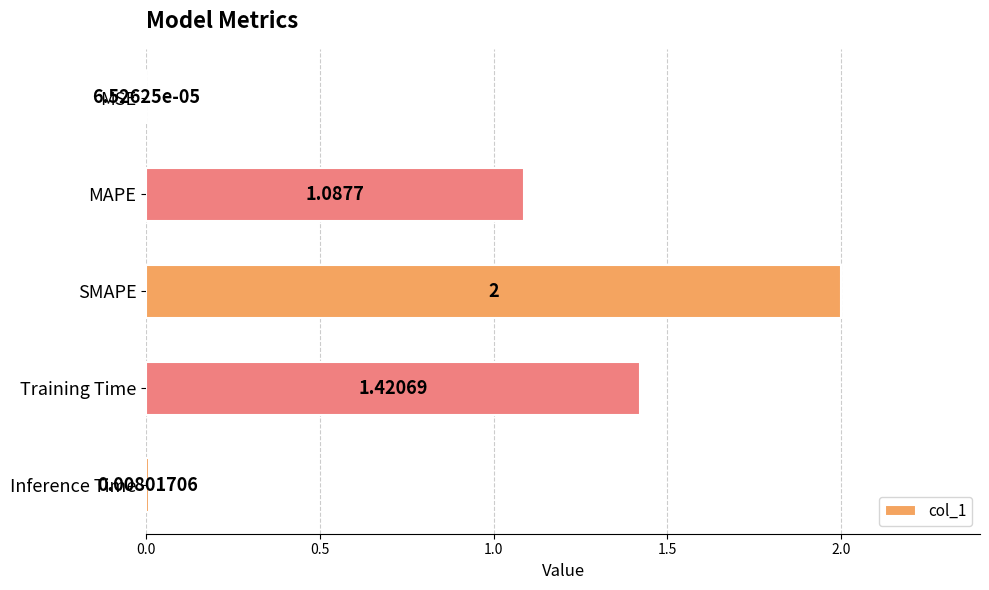

Where is the data nearest to the value 1?

MAPE